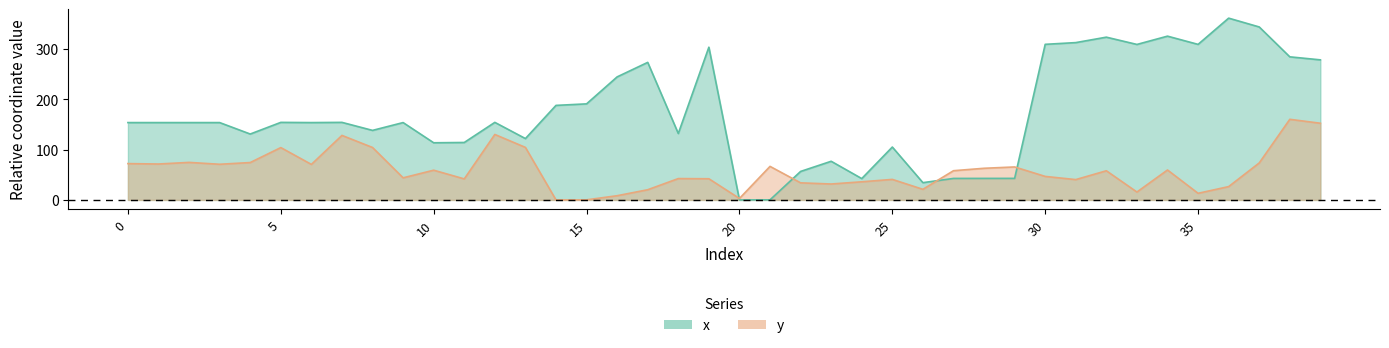

What is the approximate value of x at 2?

153.4